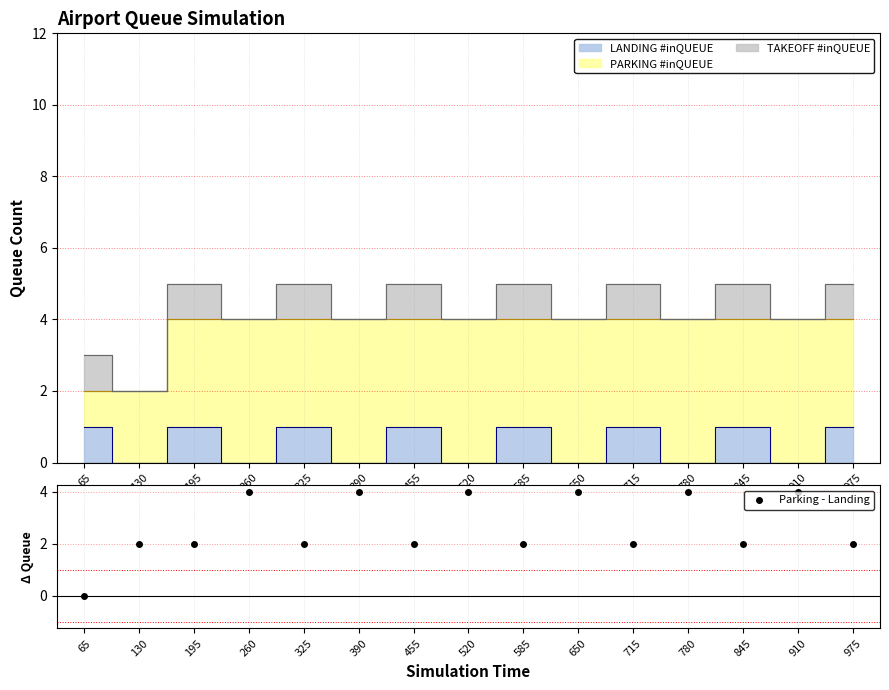

How many values in Parking - Landing are above zero?

14